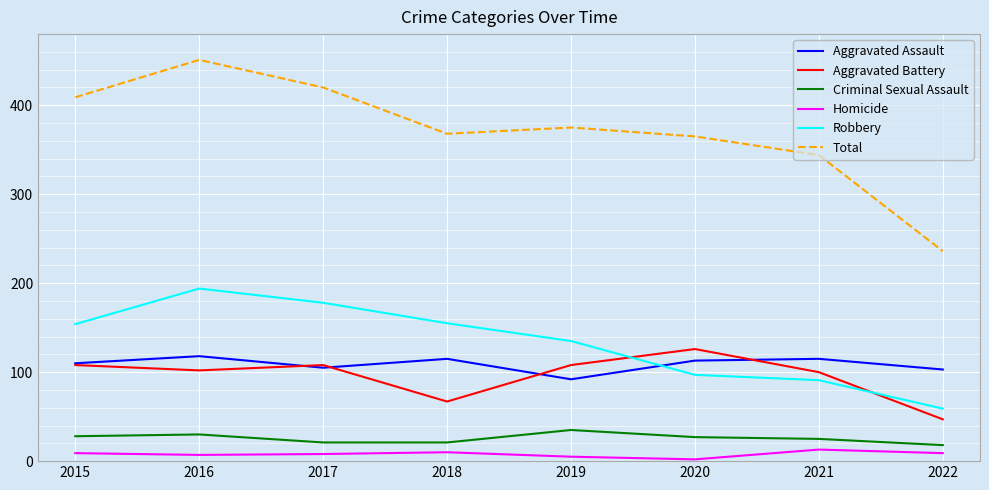

Which series has the widest spread of values?

Total